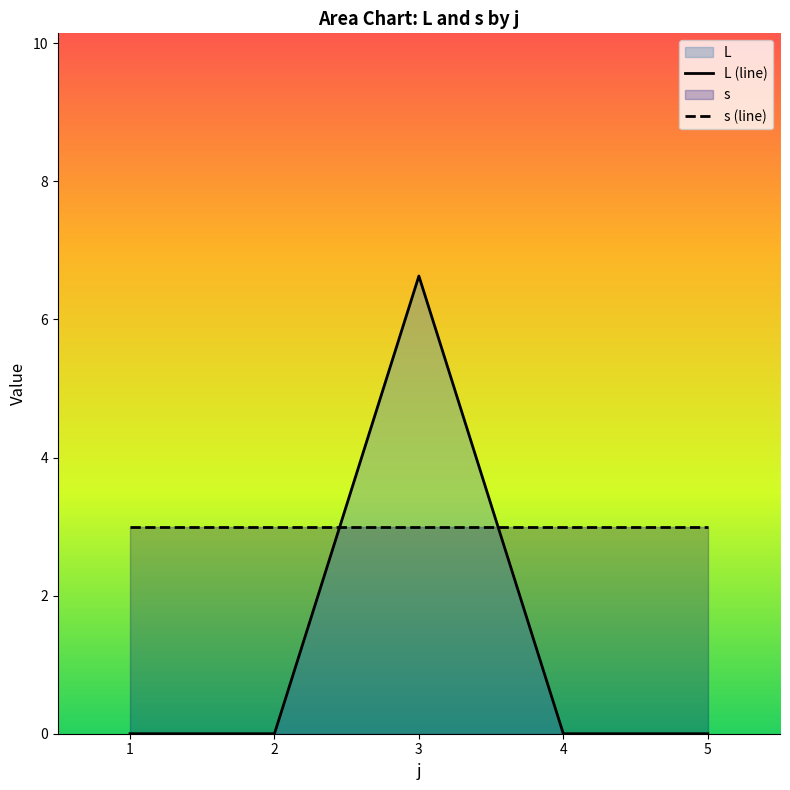

Between 1 and 5, which is larger?

1